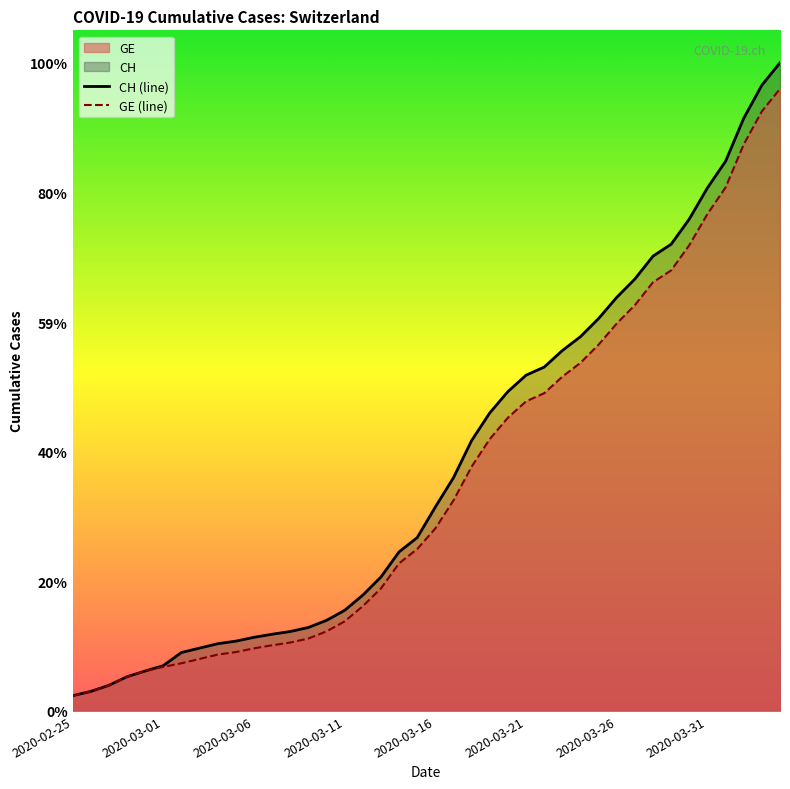

True or false: GE (line) has a value of 11444 at 34.

True